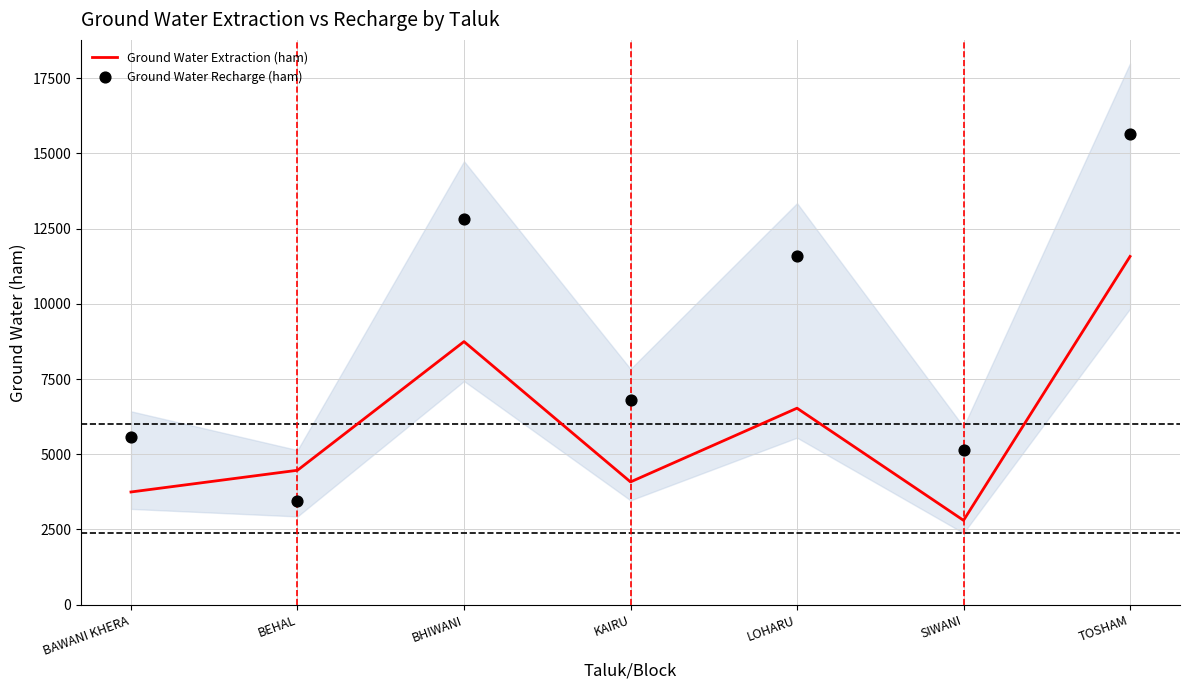

Which series has the largest Y range (max minus min)?

Ground Water Recharge (ham)